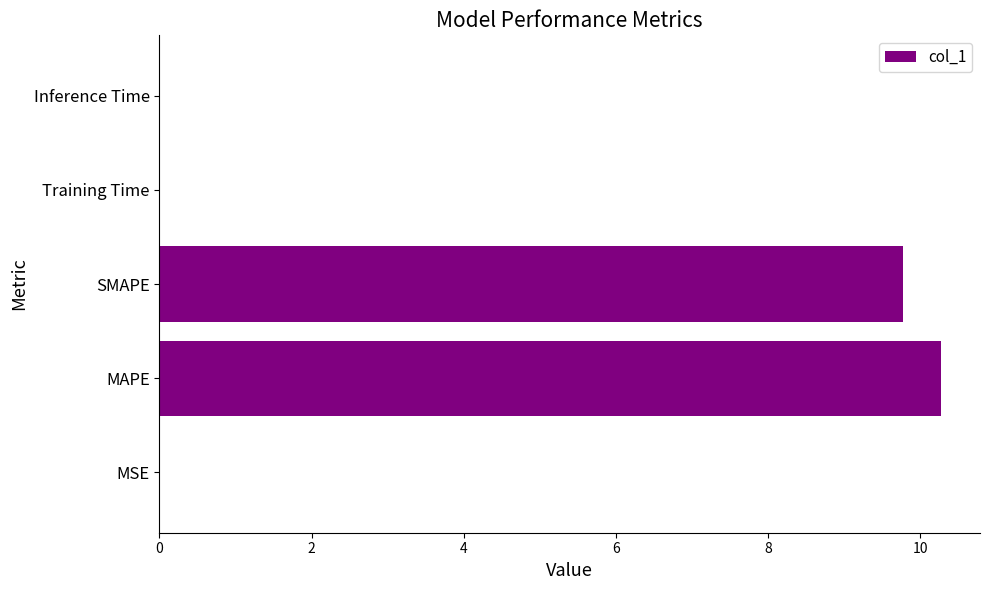

What is the sum of all values?

20.1